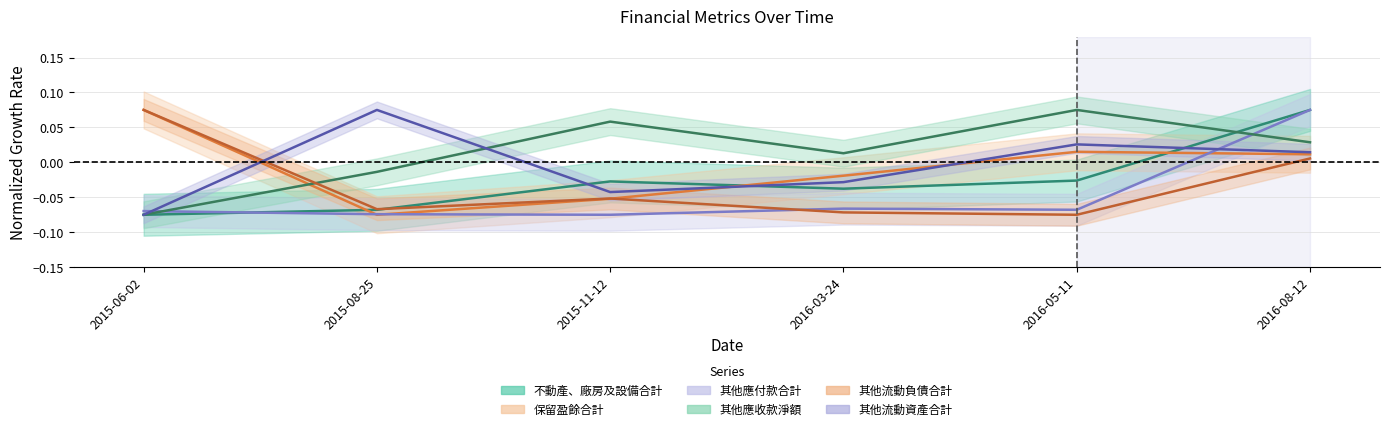

Which label corresponds to the smallest value in the chart?

2015-06-02